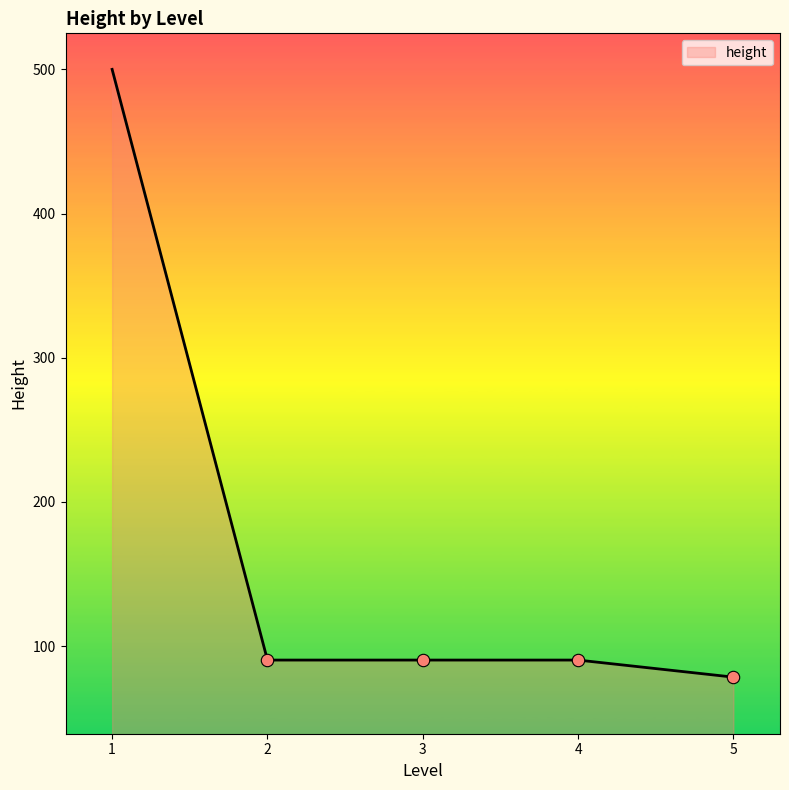

Approximately how many times larger is the value at 3 compared to 4?

1.0